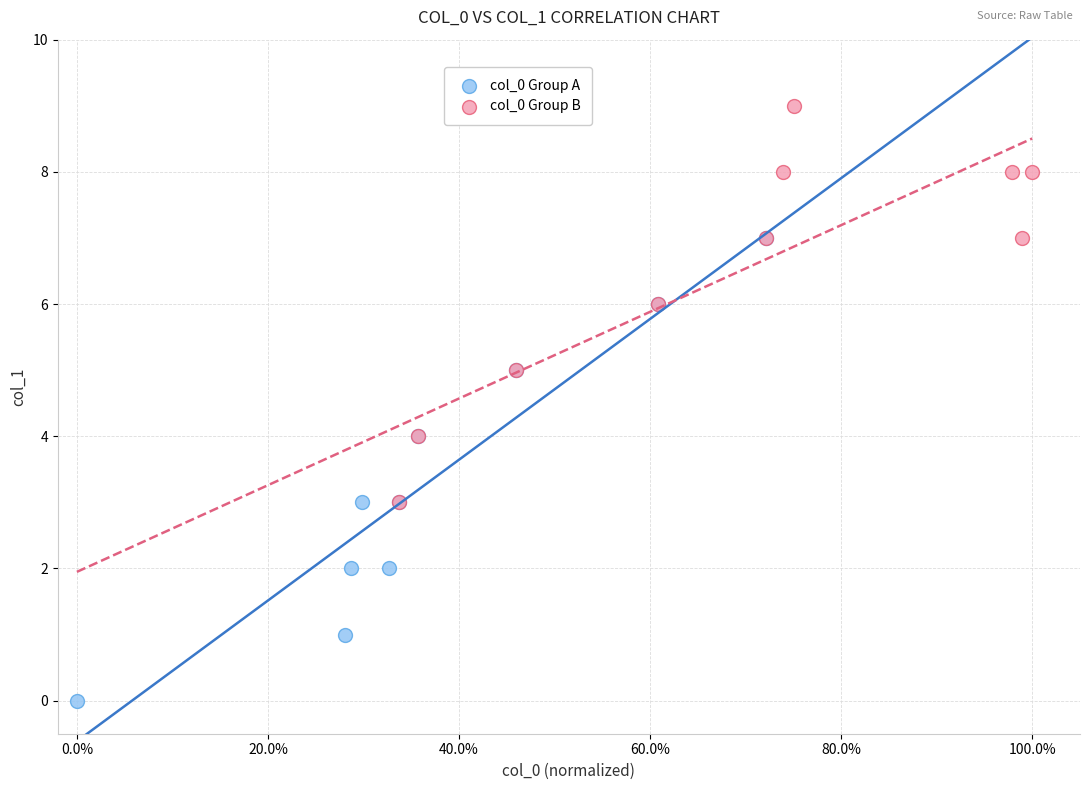

Which series reaches the minimum Y coordinate?

col_0 Group A